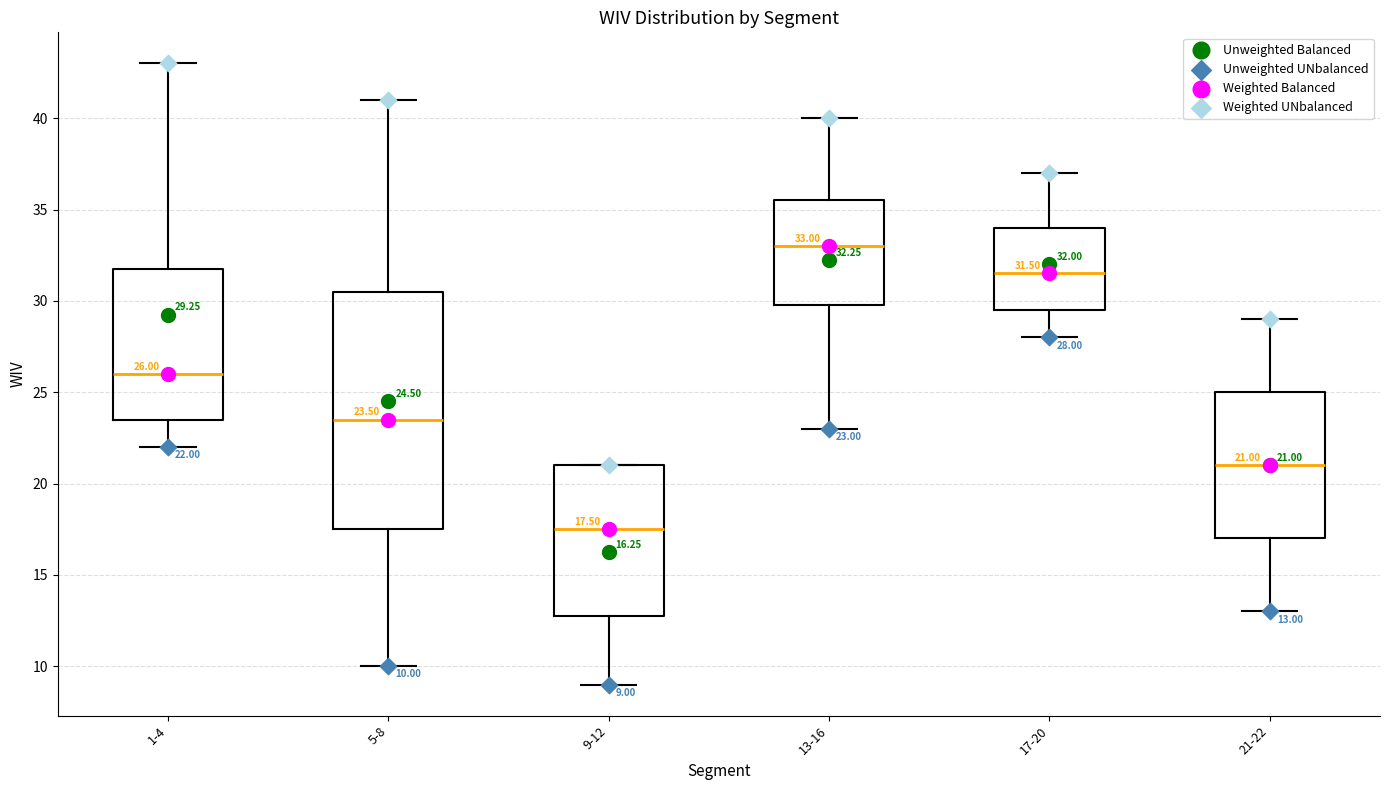

Which box's median line is the lowest?

9-12